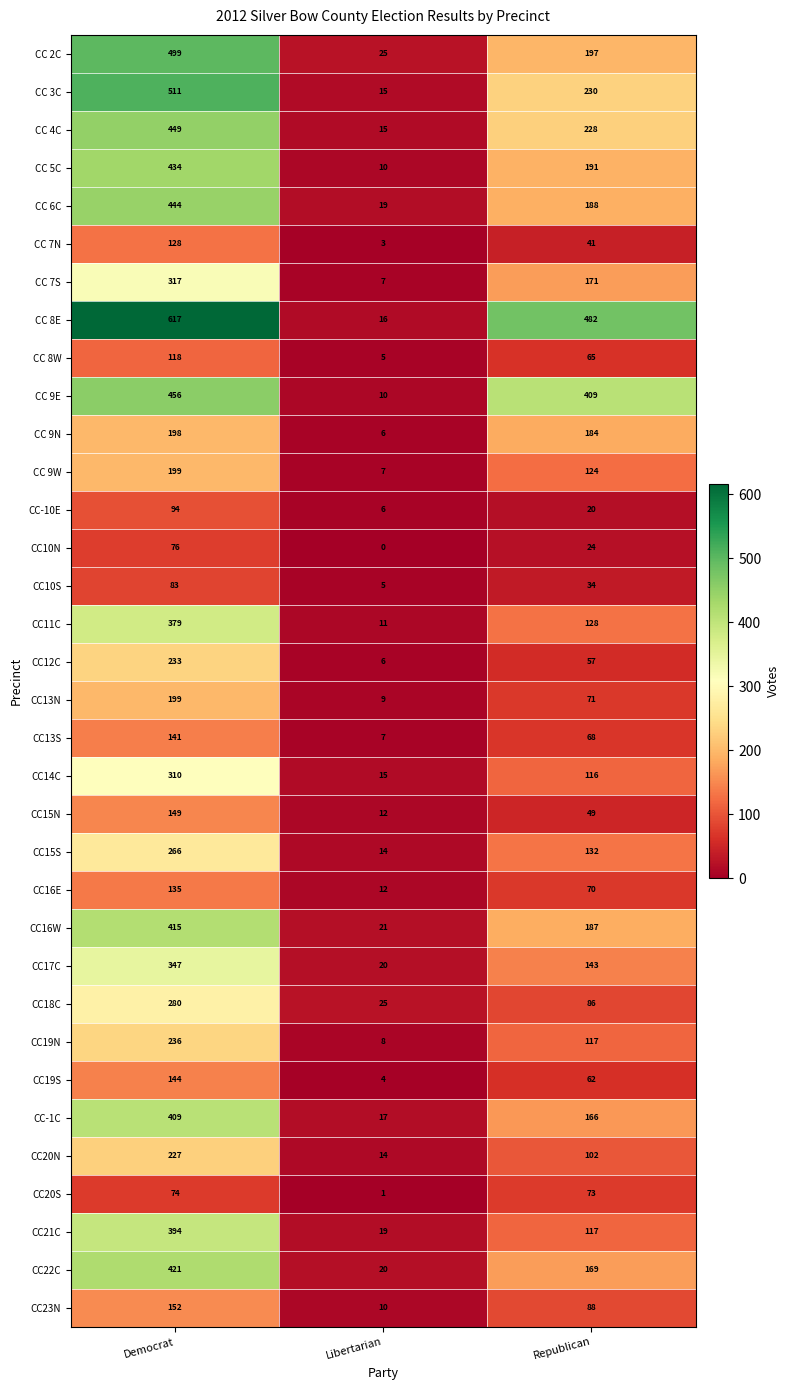

At which category is the sum across all series the highest?

Democrat